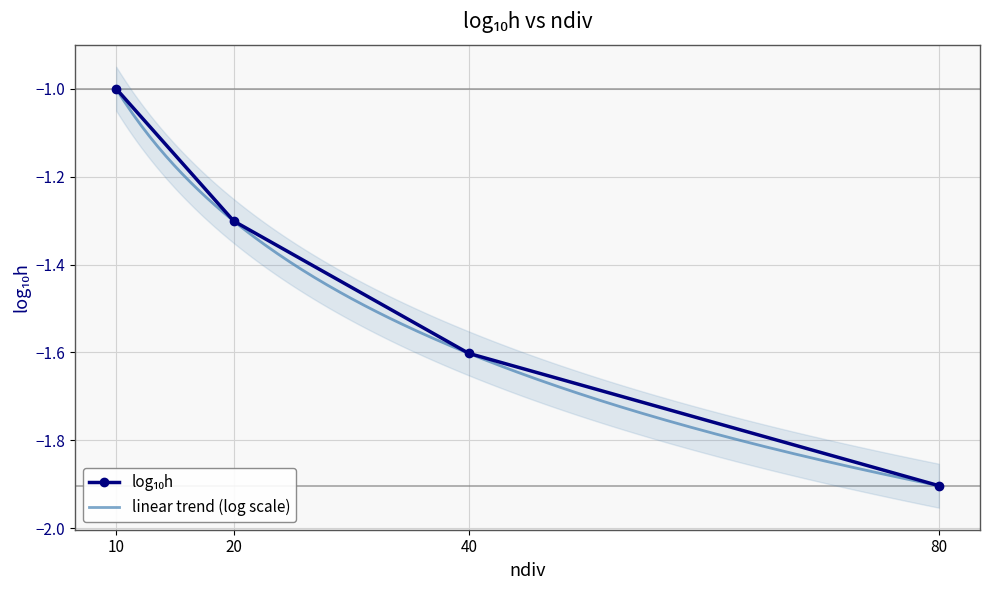

Reading left to right, extract all data points from this chart.

10=-1.0	20=-1.3	40=-1.6	80=-1.9